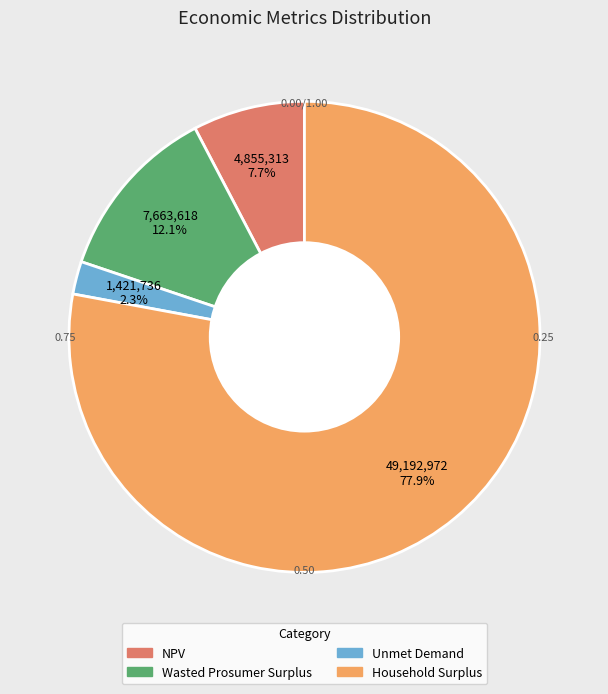

What percentage is the NPV slice, to the nearest percent?

8%